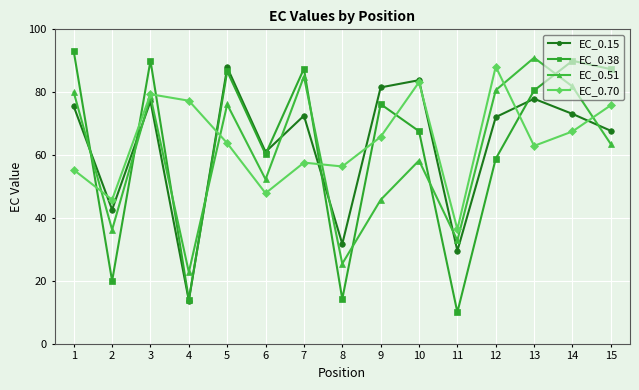

What is the difference between the maximum and second lowest values in the EC_0.70 series?

42.3